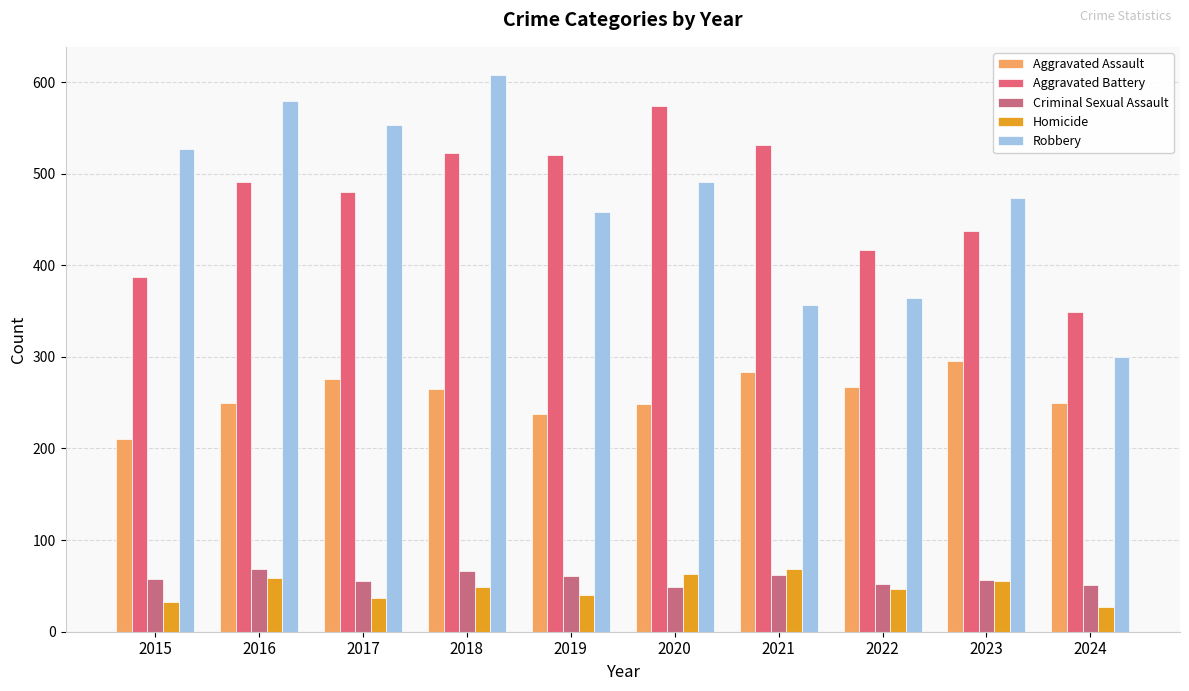

What is the total value across all series at 2017?

1401